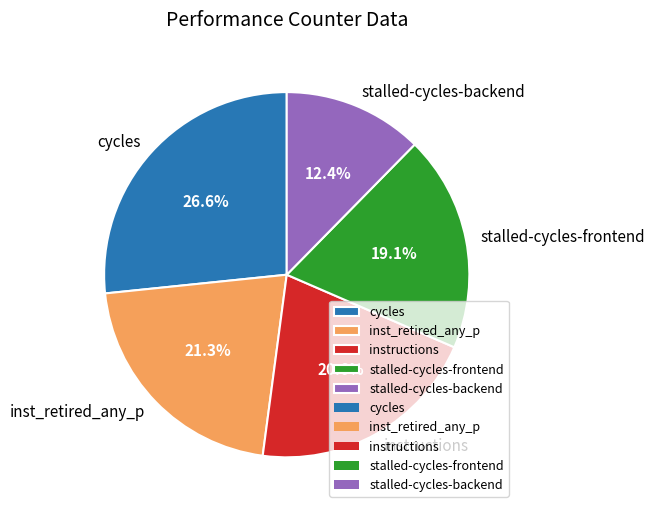

What is the largest slice in the pie chart?

cycles